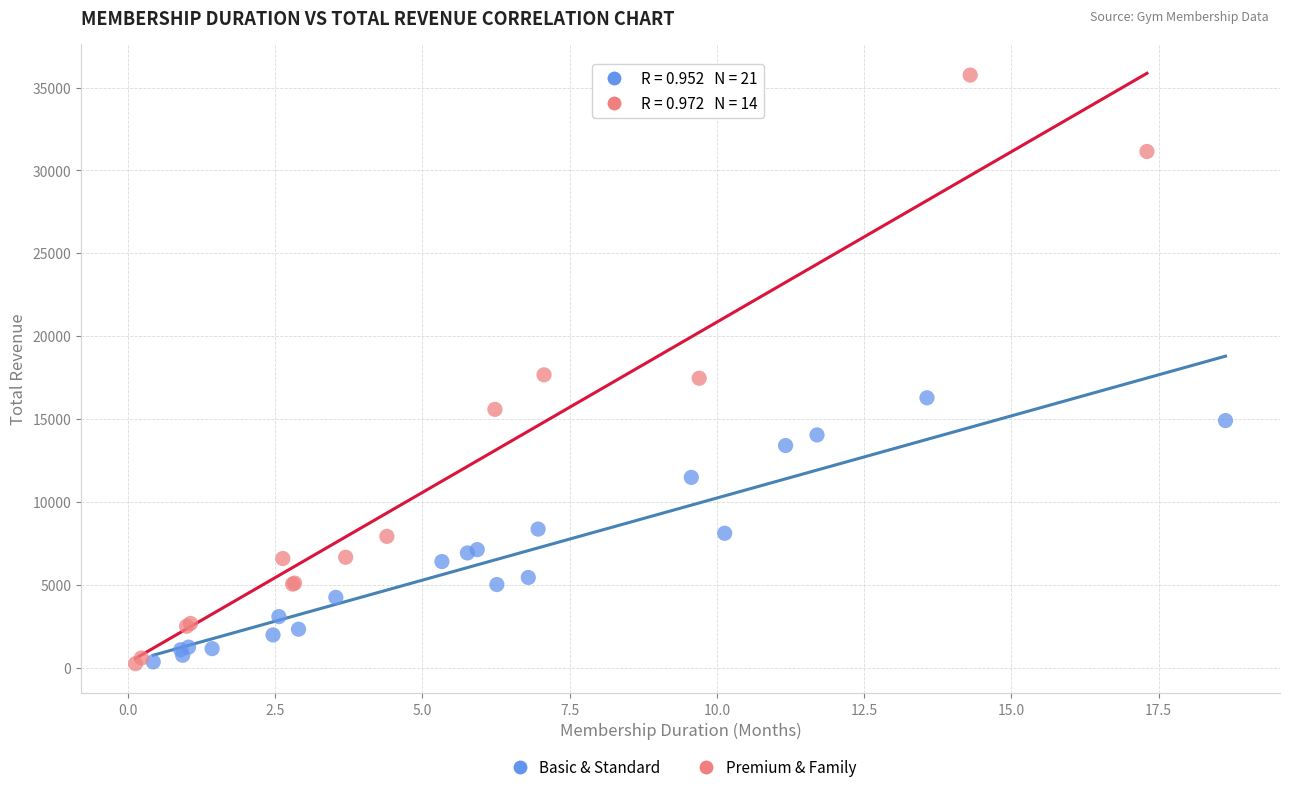

Which series contains the highest Y value?

Premium & Family